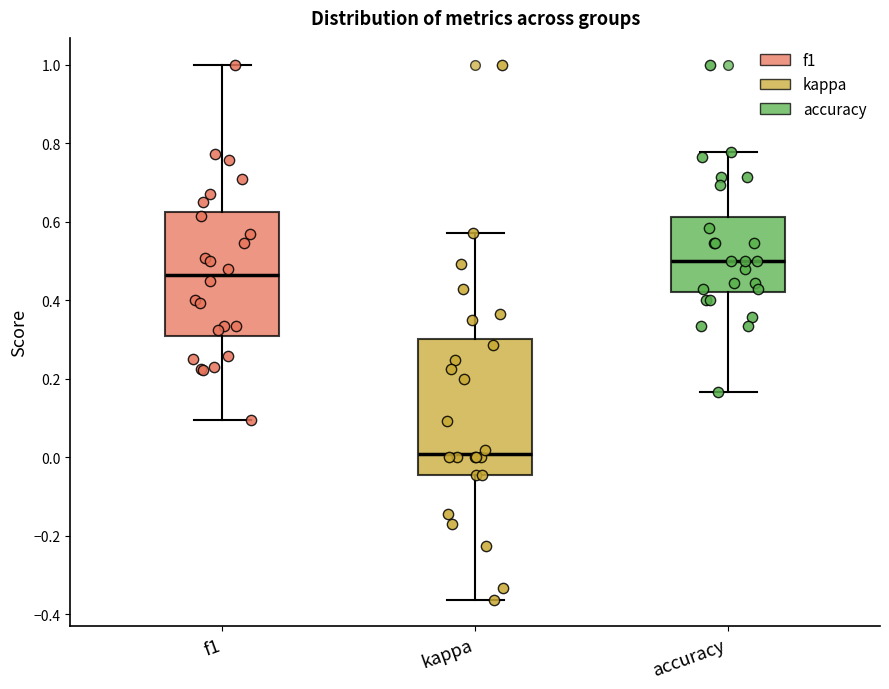

Reading left to right, read every box against the y-axis: the position of its median line, the range the box covers, and the ends of its whiskers. The values are not printed on the chart, so give them approximately, as read against the axis.

f1: median 0.46, box 0.30 to 0.62, whiskers 0.10 to 1.00
kappa: median 0.00, box -0.04 to 0.30, whiskers -0.36 to 0.58
accuracy: median 0.50, box 0.42 to 0.62, whiskers 0.16 to 0.78